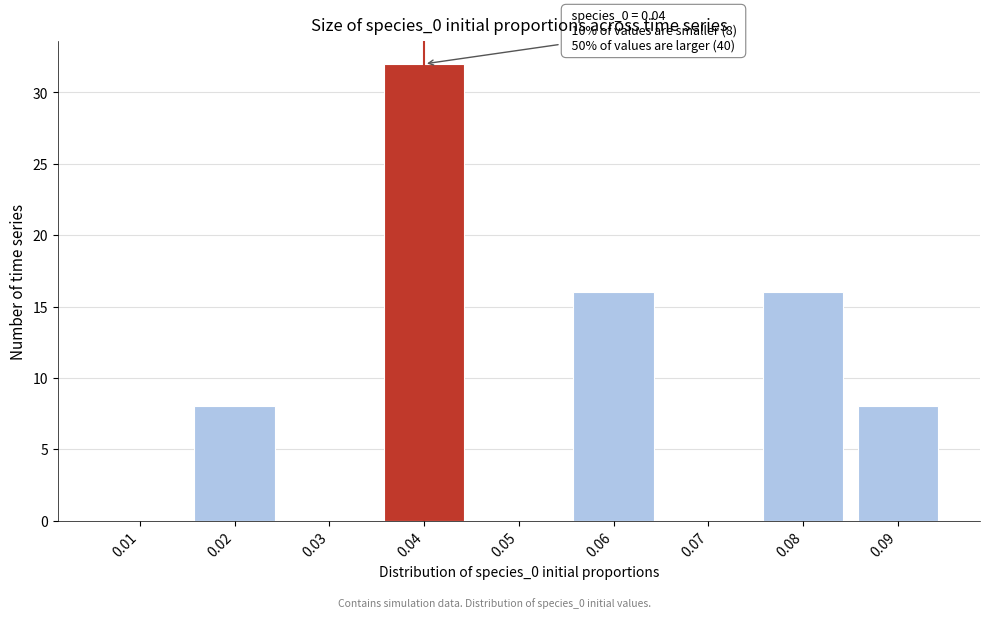

Reading right to left, extract all data points from this chart.

0.09=8	0.08=16	0.07=0	0.06=16	0.05=0	0.04=32	0.03=0	0.02=8	0.01=0